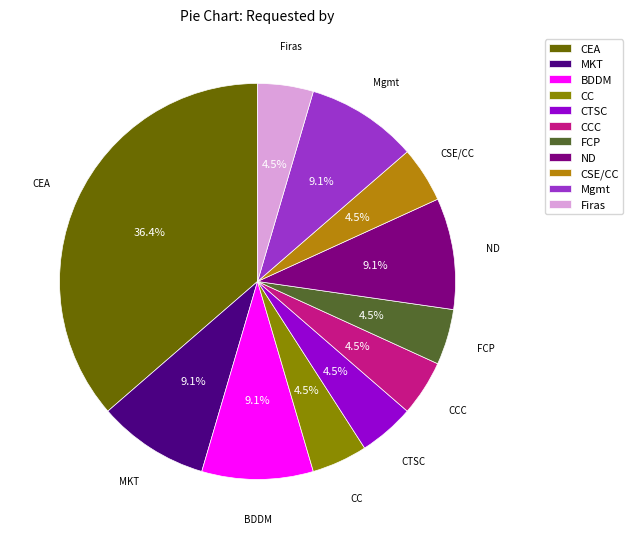

Is CEA the majority of the pie?

No